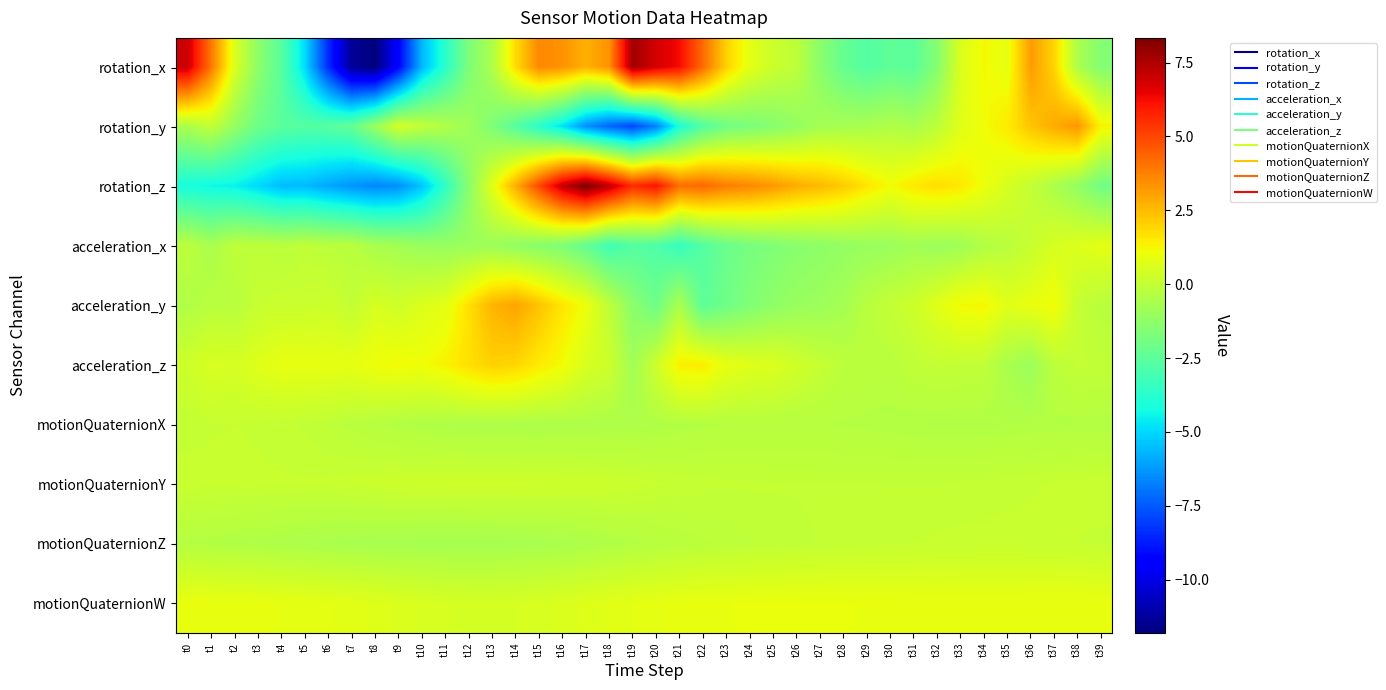

Reading right to left, transcribe all the data shown in this chart.

rotation_x: t39=-1.5	t38=-0.6	t37=2.0	t36=3.2	t35=0.9	t34=1.2	t33=0.6	t32=-1.5	t31=-2.5	t30=-2.4	t29=-2.7	t28=-2.3	t27=-1.3	t26=-0.1	t25=0.2	t24=0.8	t23=2.0	t22=4.2	t21=6.3	t20=6.8	t19=7.7	t18=3.4	t17=2.7	t16=3.4	t15=3.6	t14=1.8	t13=-0.5	t12=-1.7	t11=-3.7	t10=-5.6	t9=-9.3	t8=-11.8	t7=-11.4	t6=-8.4	t5=-4.9	t4=-2.6	t3=-1.3	t2=0.6	t1=4.0	t0=7.0
rotation_y: t39=1.3	t38=3.3	t37=2.8	t36=2.3	t35=1.5	t34=1.1	t33=0.7	t32=-0.2	t31=-0.6	t30=-0.4	t29=-0.6	t28=-0.7	t27=-0.7	t26=-1.1	t25=-1.5	t24=-1.7	t23=-2.0	t22=-2.7	t21=-4.0	t20=-6.7	t19=-7.9	t18=-7.3	t17=-6.4	t16=-4.8	t15=-3.7	t14=-2.6	t13=-1.7	t12=-0.9	t11=-0.4	t10=-0.0	t9=0.4	t8=-1.0	t7=-2.3	t6=-2.6	t5=-2.7	t4=-2.5	t3=-2.1	t2=-1.1	t1=0.0	t0=-0.6
rotation_z: t39=-2.0	t38=-1.2	t37=-0.6	t36=0.0	t35=0.5	t34=1.0	t33=1.5	t32=1.7	t31=1.5	t30=1.1	t29=1.6	t28=2.2	t27=2.5	t26=2.8	t25=3.2	t24=3.6	t23=3.8	t22=4.3	t21=4.1	t20=6.1	t19=5.6	t18=7.2	t17=8.3	t16=7.1	t15=5.0	t14=2.8	t13=0.7	t12=-1.4	t11=-3.6	t10=-5.4	t9=-6.4	t8=-6.6	t7=-6.3	t6=-6.0	t5=-5.6	t4=-5.5	t3=-5.0	t2=-4.5	t1=-4.4	t0=-4.1
acceleration_x: t39=0.8	t38=0.6	t37=0.5	t36=0.1	t35=-0.2	t34=-0.4	t33=-0.8	t32=-1.0	t31=-0.8	t30=-1.0	t29=-1.0	t28=-1.1	t27=-1.3	t26=-1.4	t25=-1.6	t24=-1.8	t23=-2.1	t22=-2.7	t21=-3.4	t20=-2.8	t19=-2.7	t18=-3.2	t17=-2.3	t16=-1.7	t15=-1.4	t14=-1.2	t13=-0.9	t12=-1.0	t11=-1.0	t10=-1.0	t9=-0.8	t8=-0.6	t7=-0.2	t6=-0.2	t5=-0.1	t4=-0.2	t3=-0.1	t2=-0.1	t1=-0.6	t0=-0.2
acceleration_y: t39=-0.2	t38=0.0	t37=1.2	t36=0.9	t35=0.7	t34=1.3	t33=1.2	t32=0.7	t31=0.2	t30=0.0	t29=-0.3	t28=-0.7	t27=-0.9	t26=-1.0	t25=-1.3	t24=-1.6	t23=-2.0	t22=-2.5	t21=-0.6	t20=-2.1	t19=-1.3	t18=-0.1	t17=1.0	t16=1.6	t15=2.3	t14=3.0	t13=2.6	t12=1.7	t11=0.8	t10=0.6	t9=0.3	t8=0.5	t7=-0.0	t6=0.2	t5=0.1	t4=0.2	t3=0.1	t2=-0.3	t1=-0.2	t0=-0.4
acceleration_z: t39=-0.0	t38=0.0	t37=-0.1	t36=-0.9	t35=-0.6	t34=-0.1	t33=-0.0	t32=0.0	t31=-0.1	t30=-0.2	t29=-0.2	t28=-0.2	t27=0.1	t26=0.3	t25=0.6	t24=0.7	t23=0.9	t22=1.4	t21=1.4	t20=0.3	t19=-0.8	t18=0.2	t17=0.5	t16=1.2	t15=1.5	t14=1.9	t13=2.0	t12=1.7	t11=1.3	t10=1.1	t9=1.2	t8=1.1	t7=0.8	t6=0.9	t5=0.9	t4=0.9	t3=0.7	t2=0.5	t1=0.5	t0=0.3
motionQuaternionX: t39=-0.4	t38=-0.4	t37=-0.4	t36=-0.4	t35=-0.4	t34=-0.4	t33=-0.4	t32=-0.4	t31=-0.4	t30=-0.4	t29=-0.4	t28=-0.3	t27=-0.3	t26=-0.3	t25=-0.3	t24=-0.3	t23=-0.3	t22=-0.3	t21=-0.4	t20=-0.4	t19=-0.5	t18=-0.5	t17=-0.5	t16=-0.5	t15=-0.5	t14=-0.5	t13=-0.5	t12=-0.5	t11=-0.5	t10=-0.4	t9=-0.4	t8=-0.3	t7=-0.2	t6=-0.1	t5=-0.0	t4=0.0	t3=0.1	t2=0.1	t1=0.1	t0=0.0
motionQuaternionY: t39=0.1	t38=0.1	t37=0.1	t36=0.1	t35=0.0	t34=0.0	t33=0.0	t32=0.0	t31=-0.0	t30=0.0	t29=0.0	t28=0.0	t27=0.0	t26=0.0	t25=0.0	t24=0.0	t23=0.0	t22=0.0	t21=0.1	t20=0.1	t19=0.2	t18=0.2	t17=0.2	t16=0.2	t15=0.2	t14=0.3	t13=0.3	t12=0.3	t11=0.3	t10=0.3	t9=0.2	t8=0.2	t7=0.1	t6=0.1	t5=0.1	t4=0.1	t3=0.1	t2=0.1	t1=0.1	t0=0.1
motionQuaternionZ: t39=0.0	t38=0.1	t37=0.1	t36=0.1	t35=0.1	t34=0.1	t33=0.1	t32=0.1	t31=0.1	t30=0.1	t29=0.0	t28=0.0	t27=0.0	t26=-0.0	t25=-0.1	t24=-0.1	t23=-0.1	t22=-0.2	t21=-0.2	t20=-0.3	t19=-0.4	t18=-0.4	t17=-0.5	t16=-0.6	t15=-0.6	t14=-0.7	t13=-0.7	t12=-0.7	t11=-0.7	t10=-0.7	t9=-0.7	t8=-0.6	t7=-0.6	t6=-0.6	t5=-0.6	t4=-0.5	t3=-0.5	t2=-0.4	t1=-0.4	t0=-0.3
motionQuaternionW: t39=0.9	t38=0.9	t37=0.9	t36=0.9	t35=0.9	t34=0.9	t33=0.9	t32=0.9	t31=0.9	t30=0.9	t29=0.9	t28=0.9	t27=0.9	t26=1.0	t25=0.9	t24=0.9	t23=0.9	t22=0.9	t21=0.9	t20=0.8	t19=0.8	t18=0.7	t17=0.6	t16=0.6	t15=0.5	t14=0.5	t13=0.4	t12=0.4	t11=0.5	t10=0.5	t9=0.6	t8=0.7	t7=0.7	t6=0.8	t5=0.8	t4=0.9	t3=0.9	t2=0.9	t1=0.9	t0=0.9